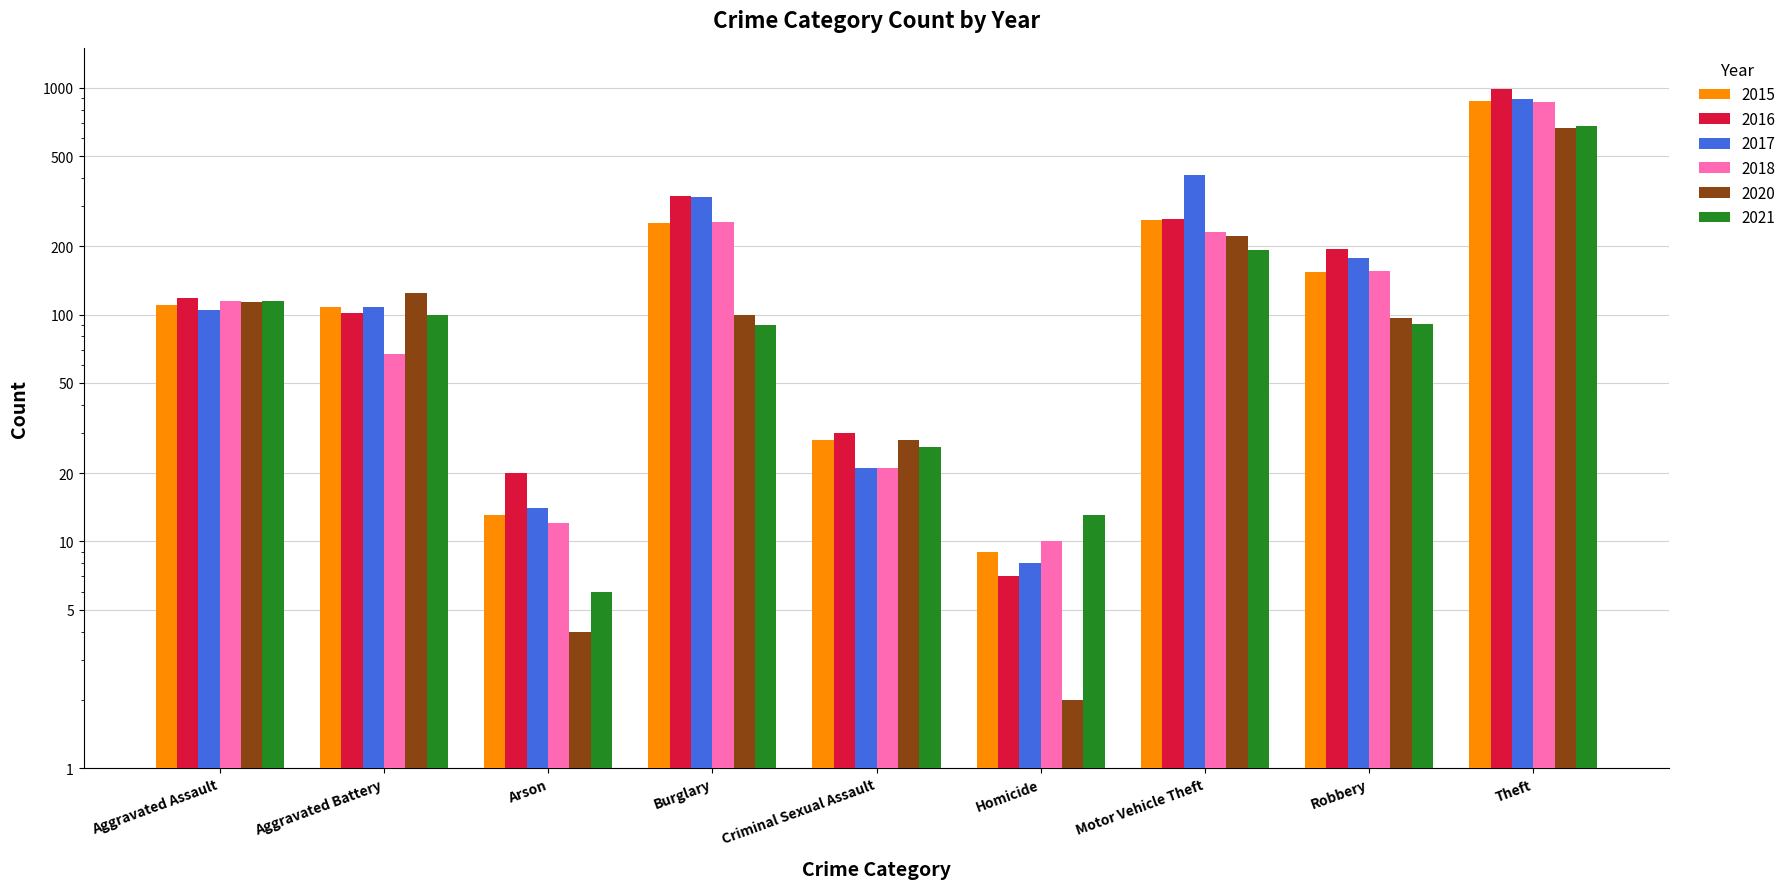

How many bars are there in total?

54